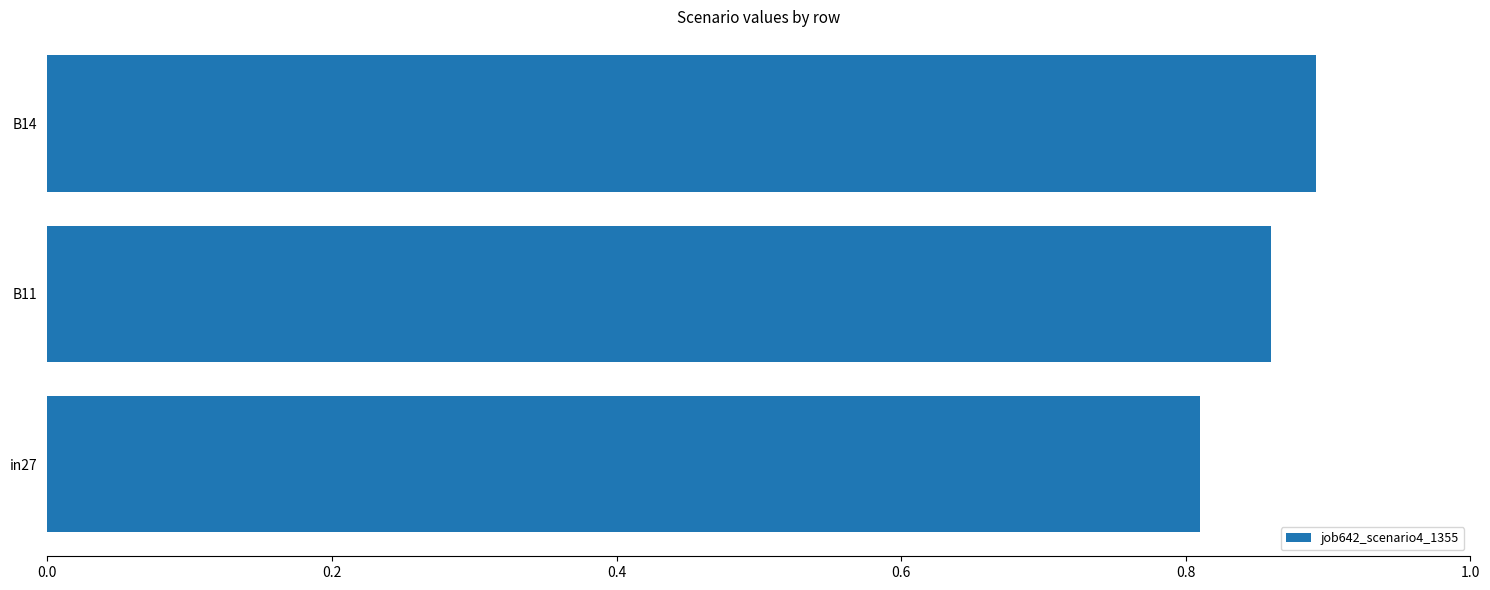

What position from the top is B14?

1